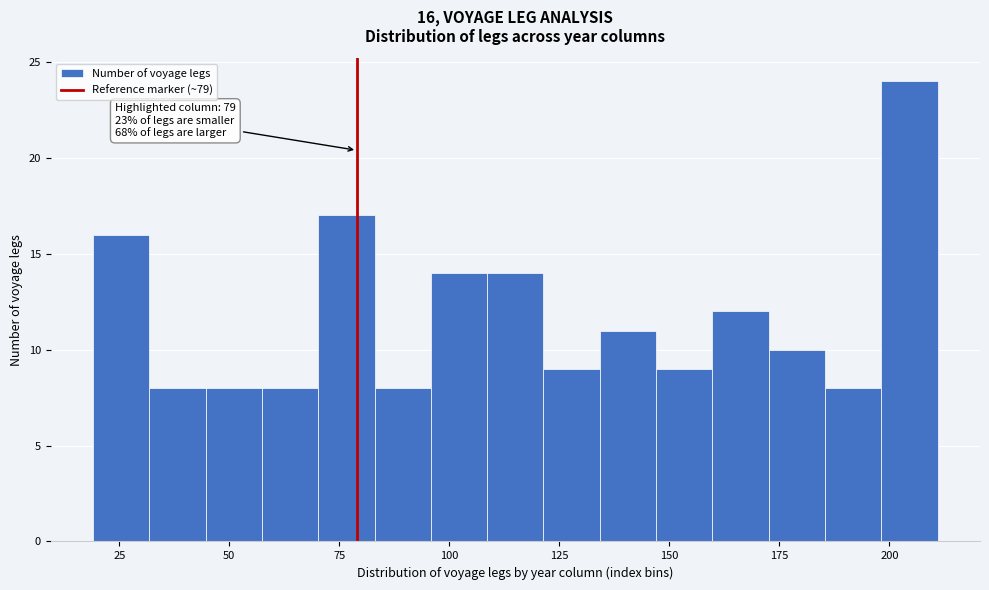

Around what value on the x-axis is the tallest bar? Give the approximate position of its centre, as read against the axis.

205